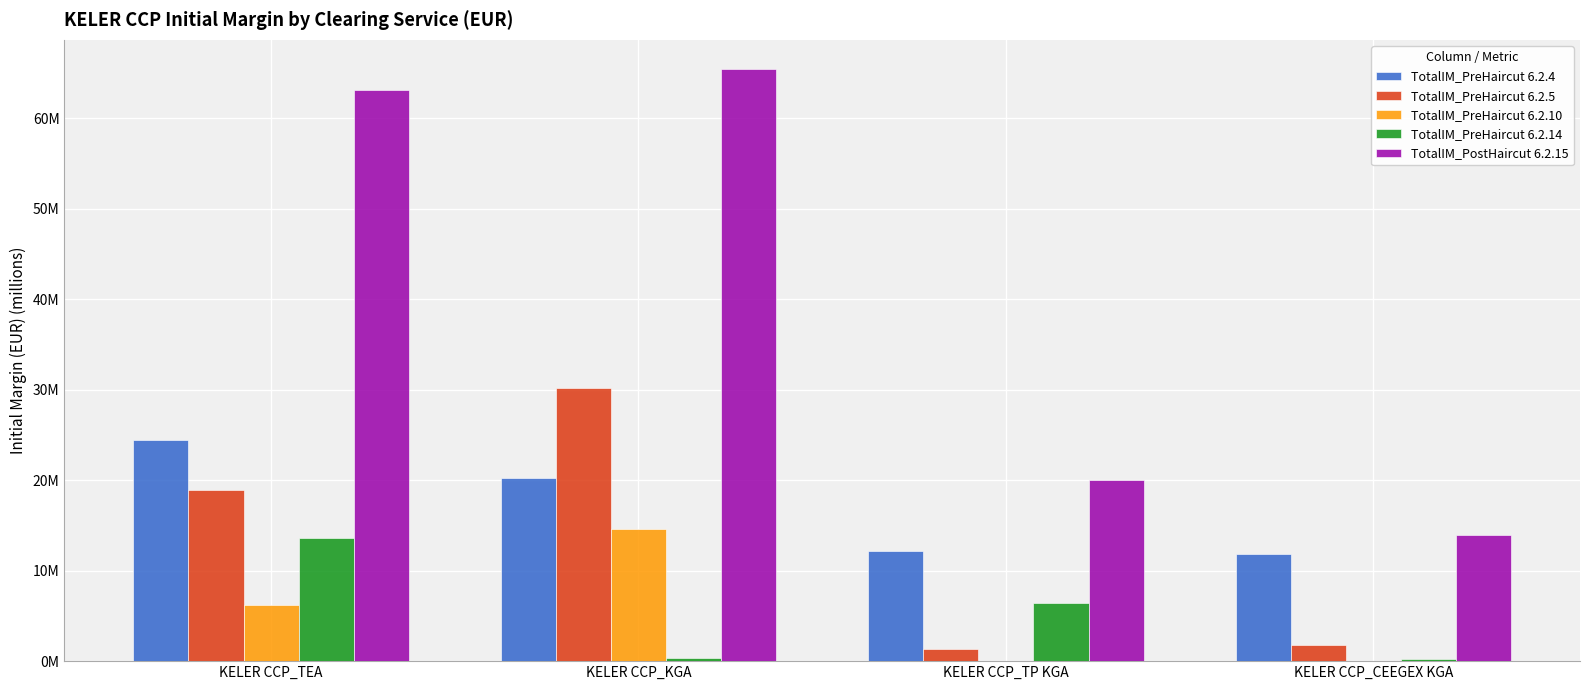

Which series has the largest range (max minus min)?

TotalIM_PostHaircut 6.2.15